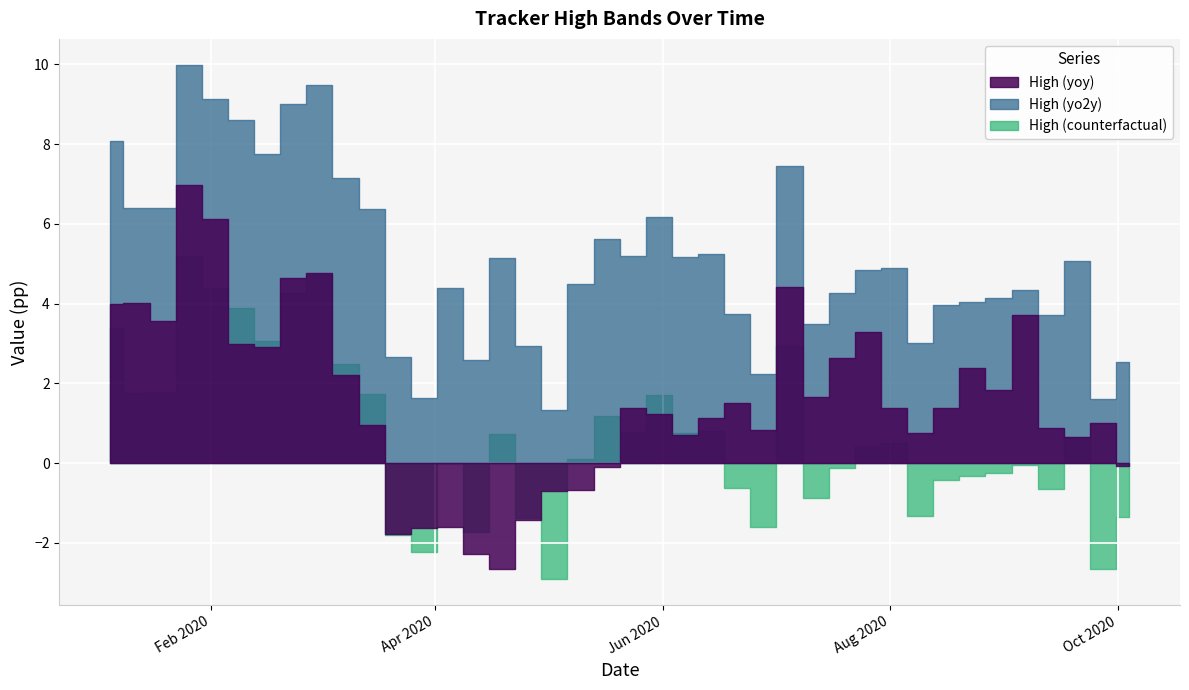

Count the number of categories in the chart.

40